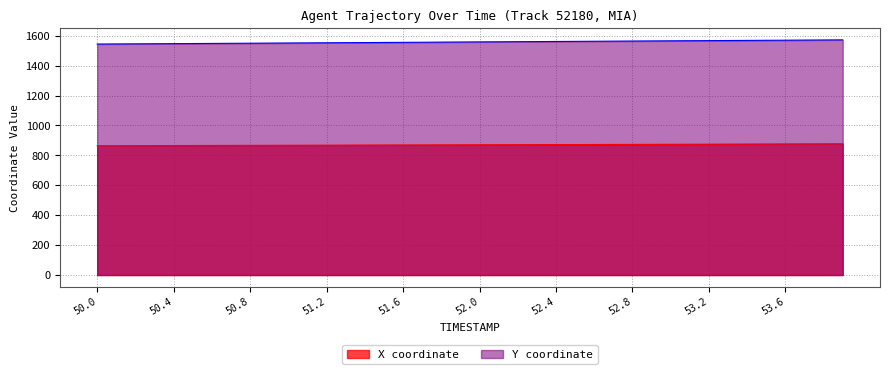

Rank the series by their average value, from highest to lowest.

Y, X